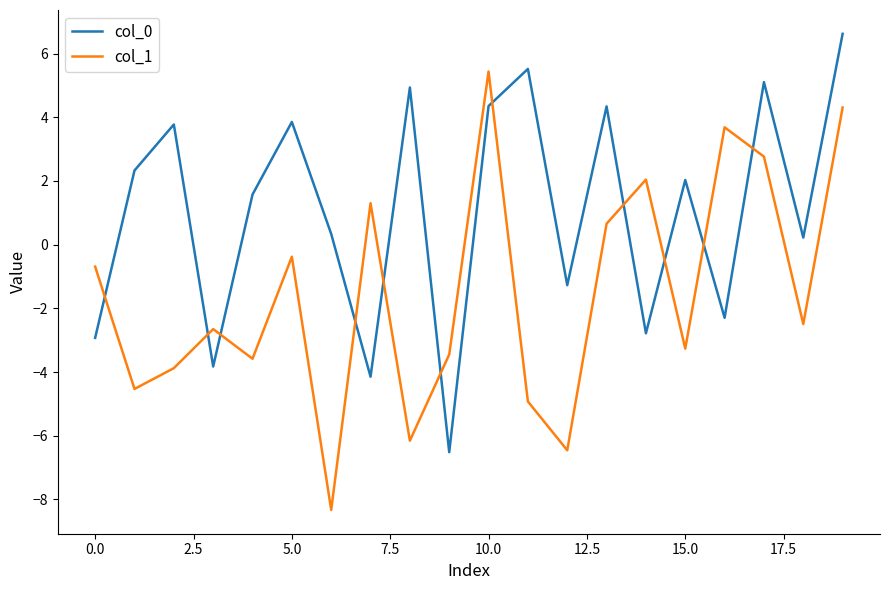

What is the minimum value shown in the chart?

-8.3